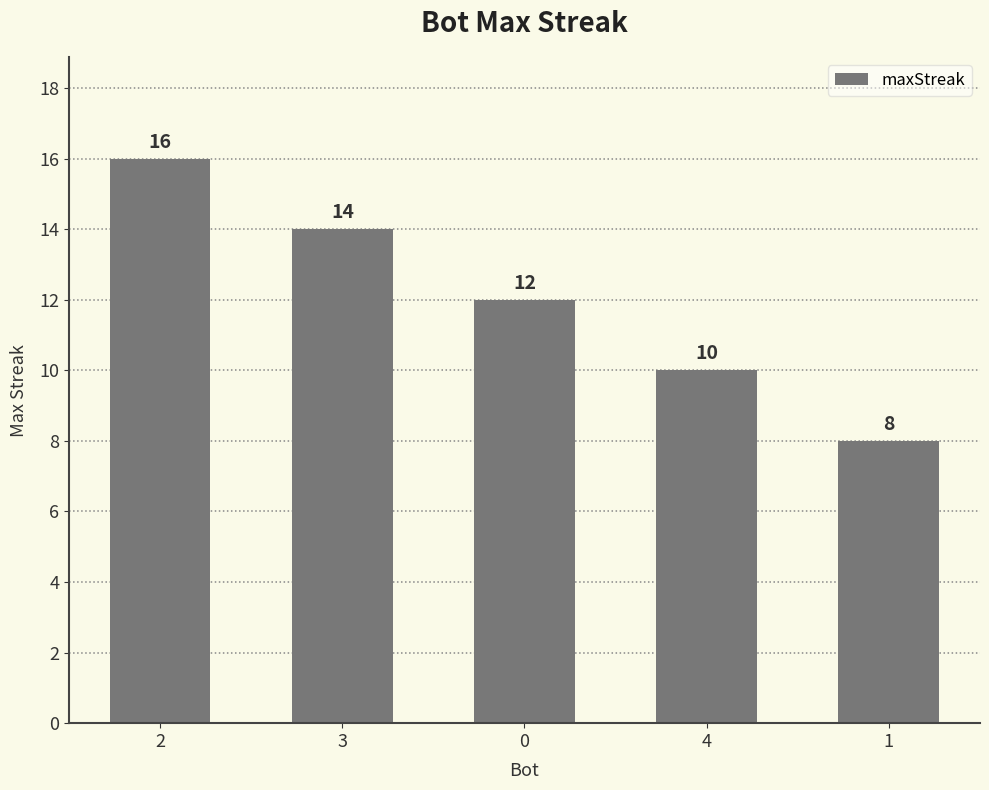

Does the chart contain any negative values?

No